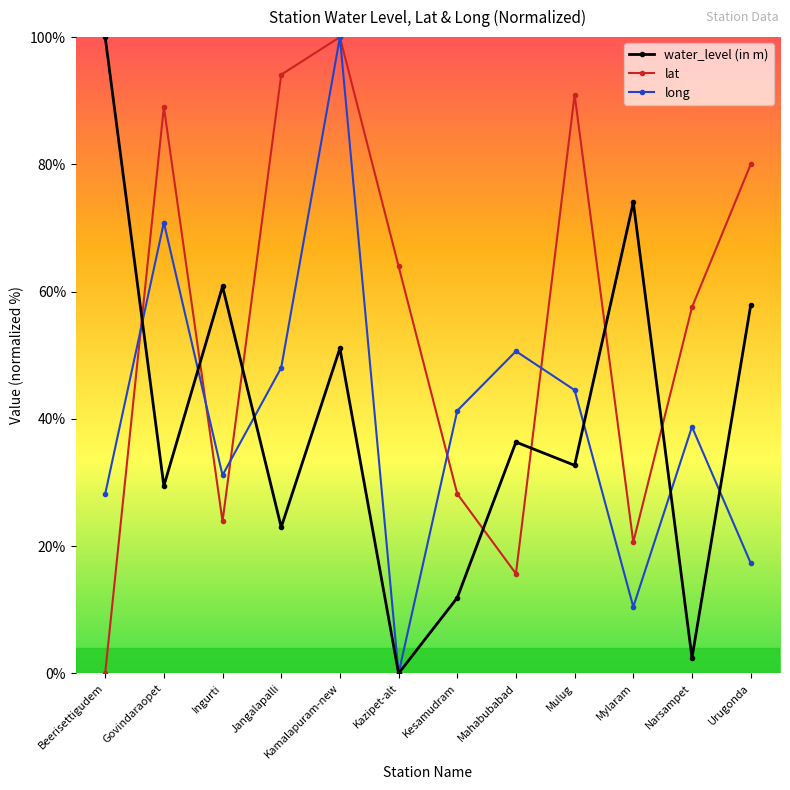

At Mulug, list the series in order from smallest to largest.

water_level (in m), long, lat